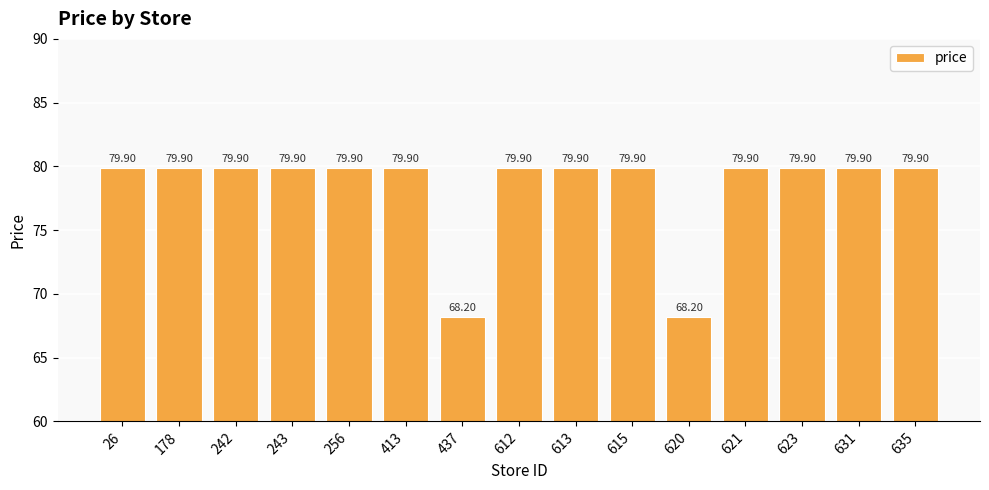

What is the difference between the maximum and minimum values?

11.7